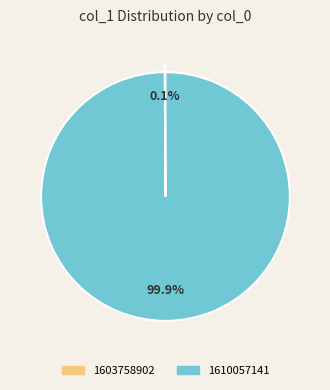

Which category has the biggest portion of the pie?

1610057141